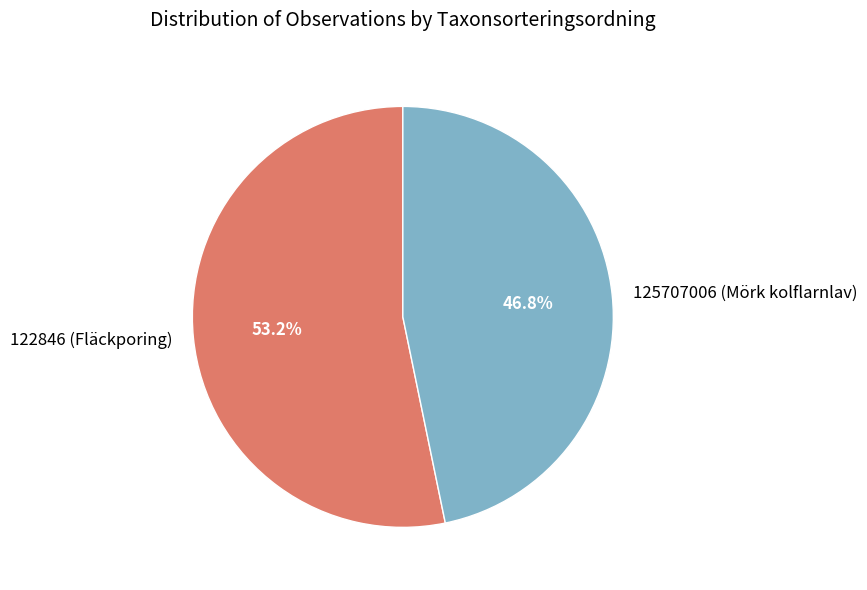

Which slice represents more than half of the pie?

122846 (Fläckporing)